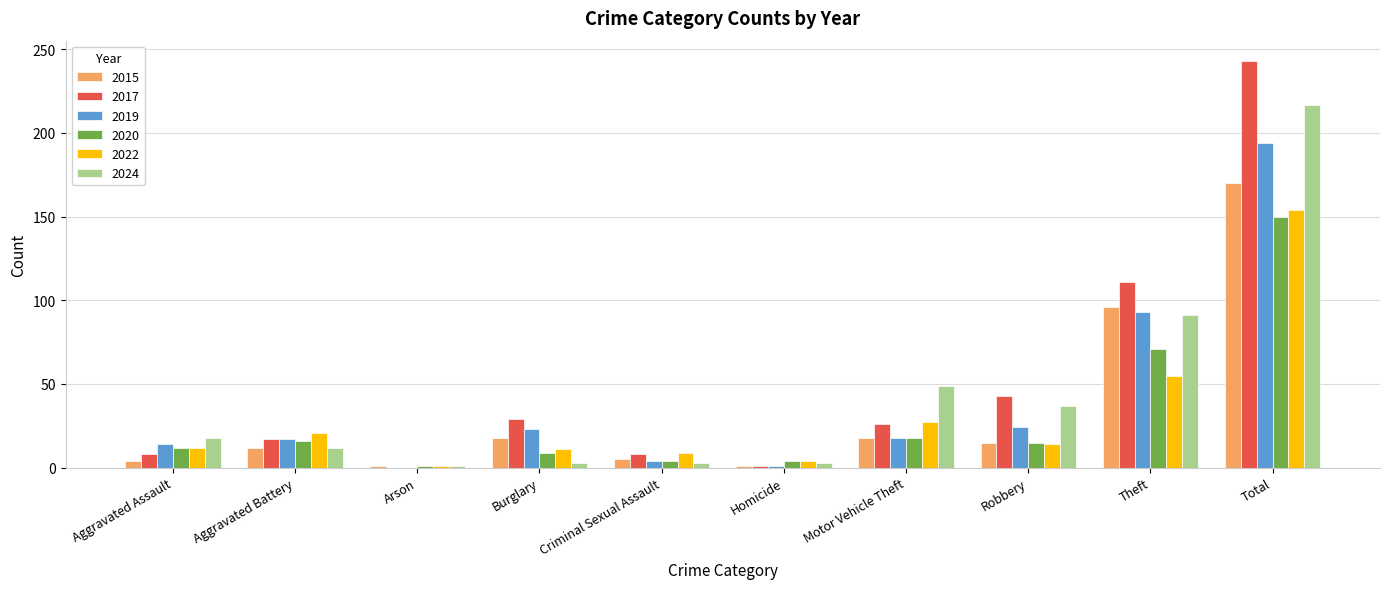

What is the sum of all 2019 values?

388